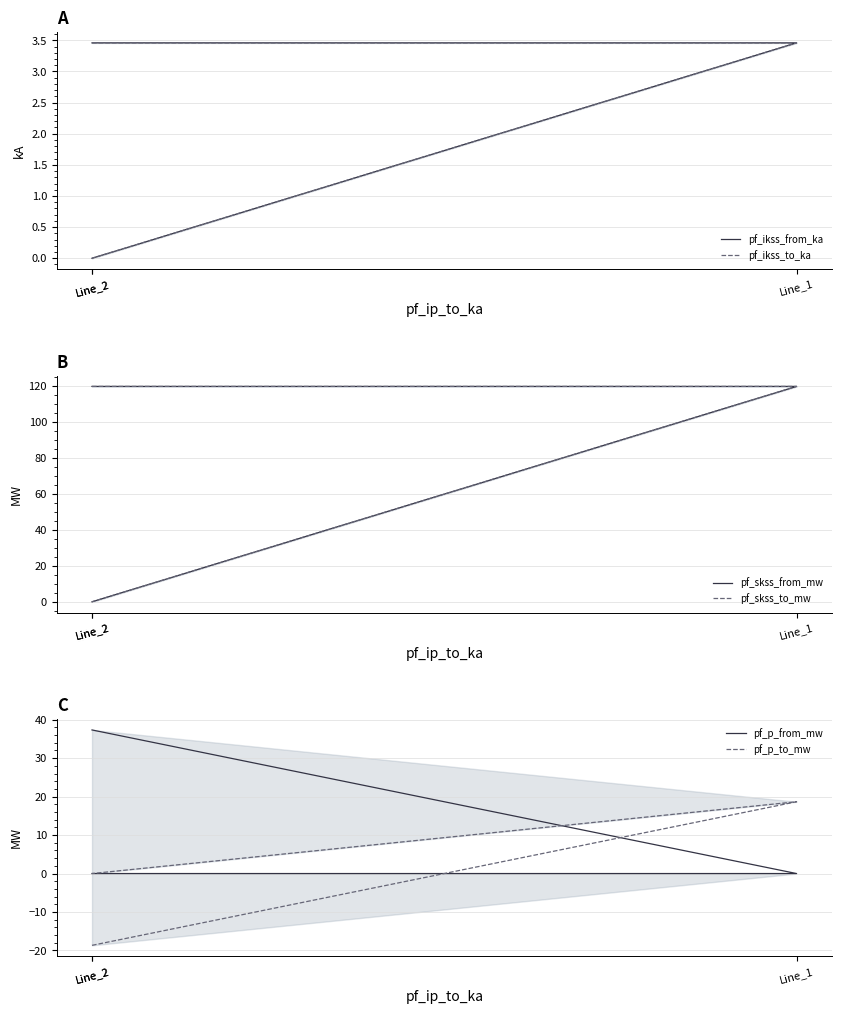

True or false: pf_p_to_mw has a value of -18.7 at Line_2.

True